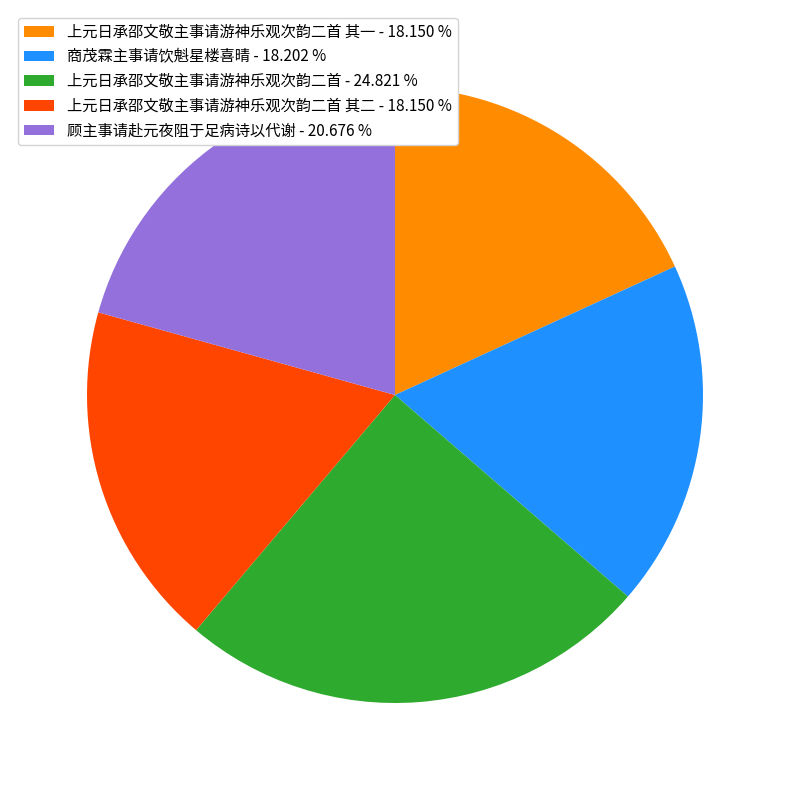

Between 上元日承邵文敬主事请游神乐观次韵二首 其二 - 18.150 % and 顾主事请赴元夜阻于足病诗以代谢 - 20.676 %, which is larger?

顾主事请赴元夜阻于足病诗以代谢 - 20.676 %